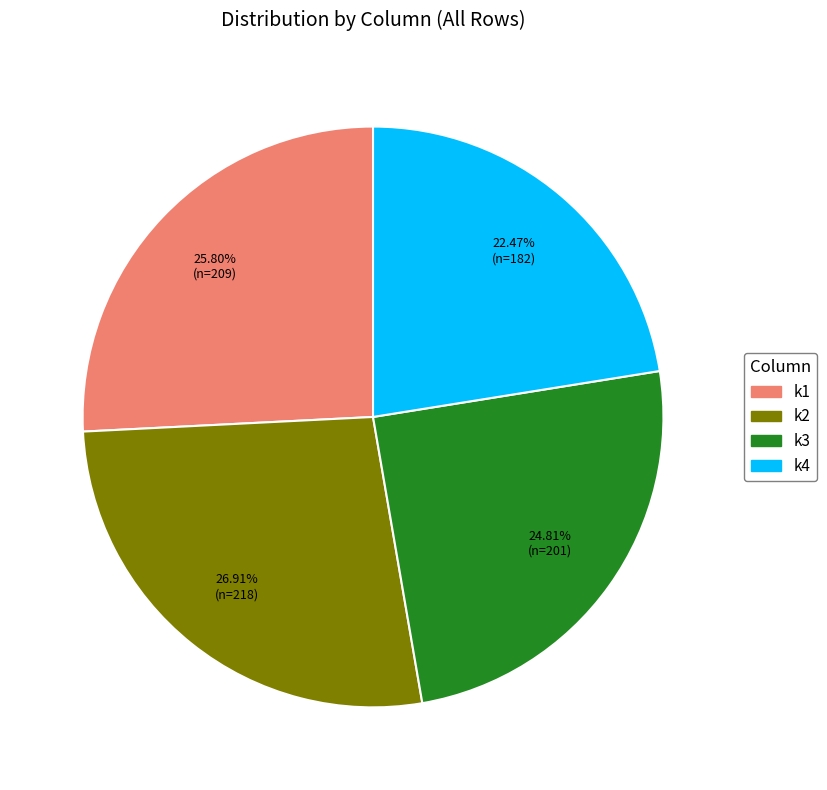

The k1 slice represents 12% of the pie. True or false?

False